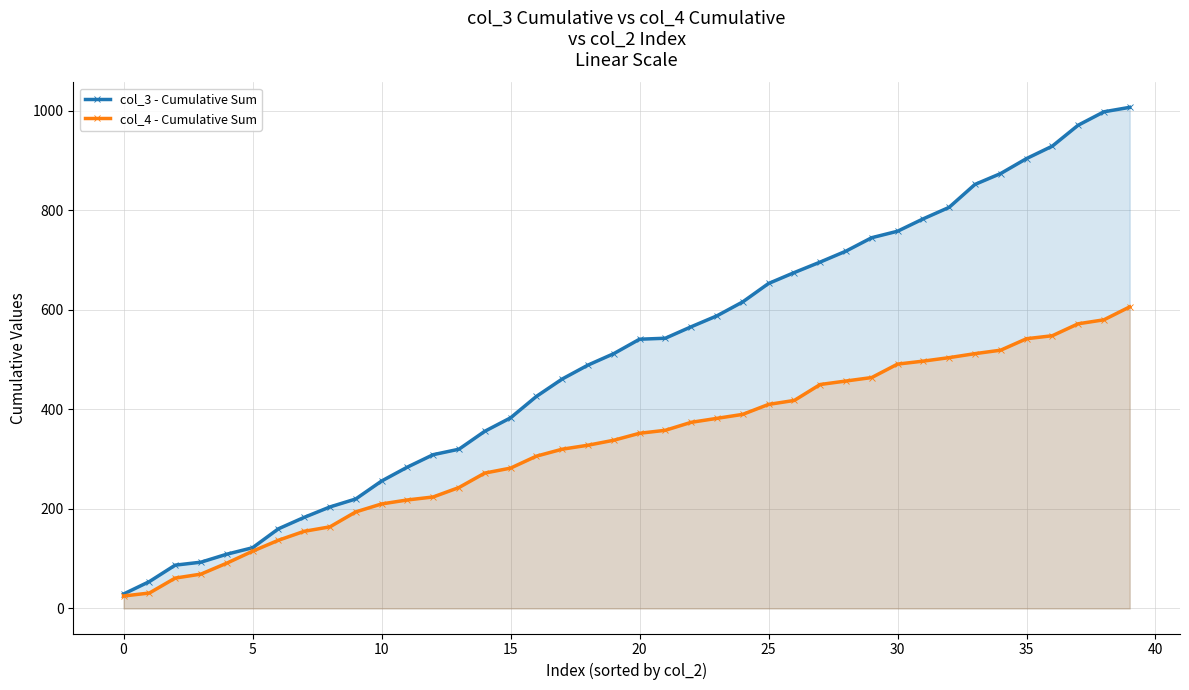

What is the lowest value of the col_3 - Cumulative Sum series?

29